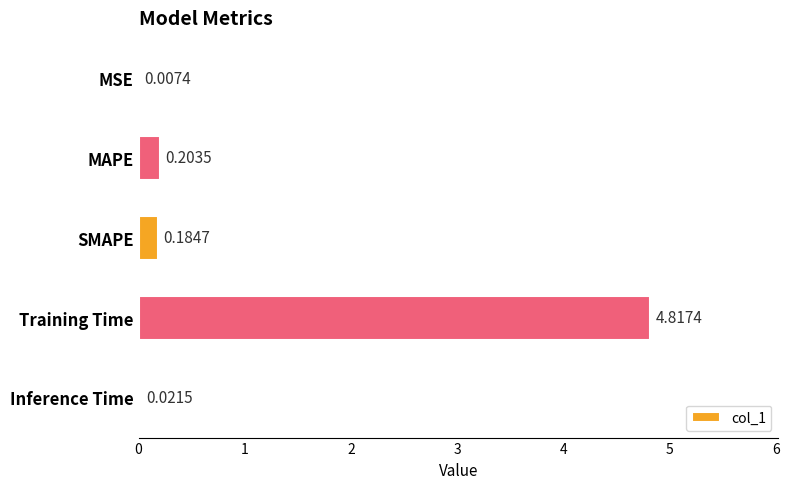

What is the sum of all values?

5.2